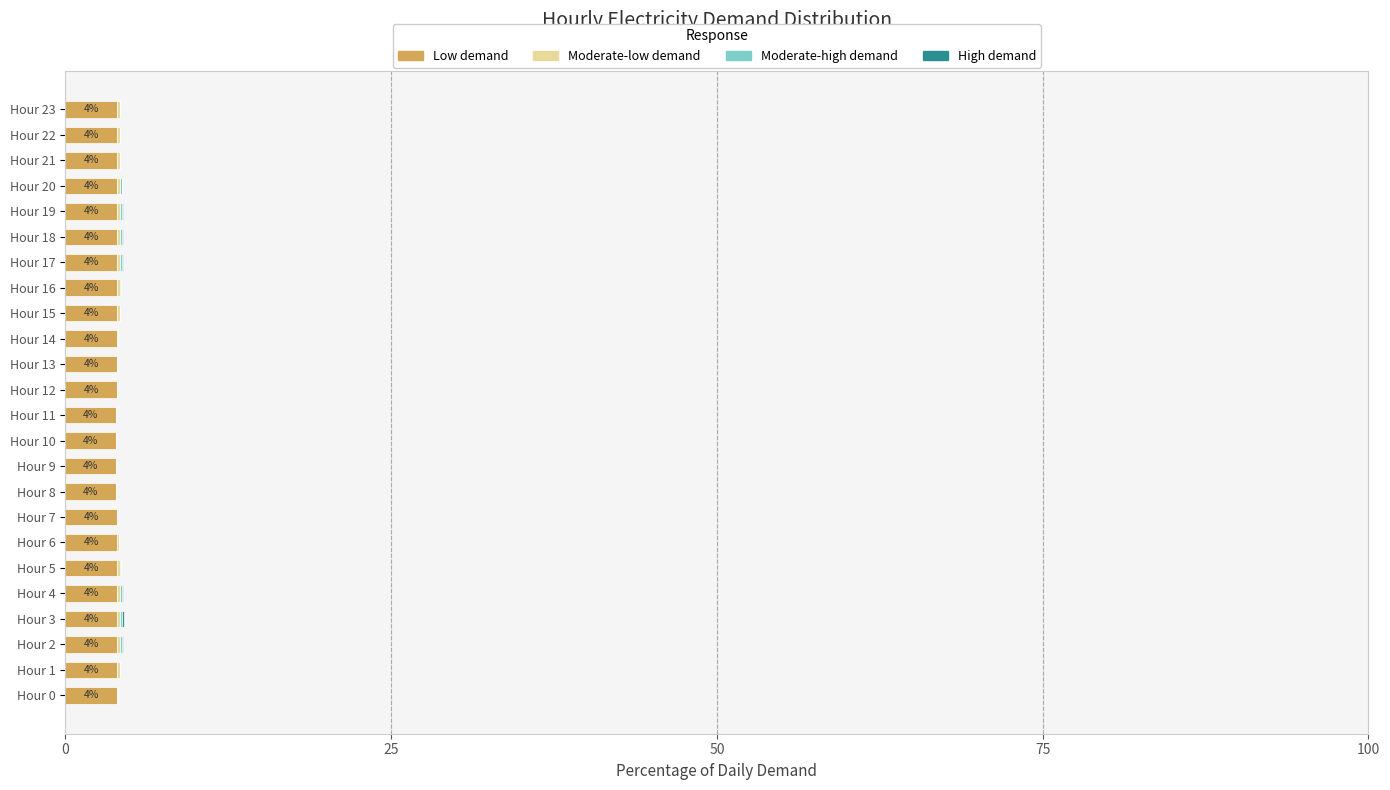

Which series has the largest range (max minus min)?

Moderate-low demand